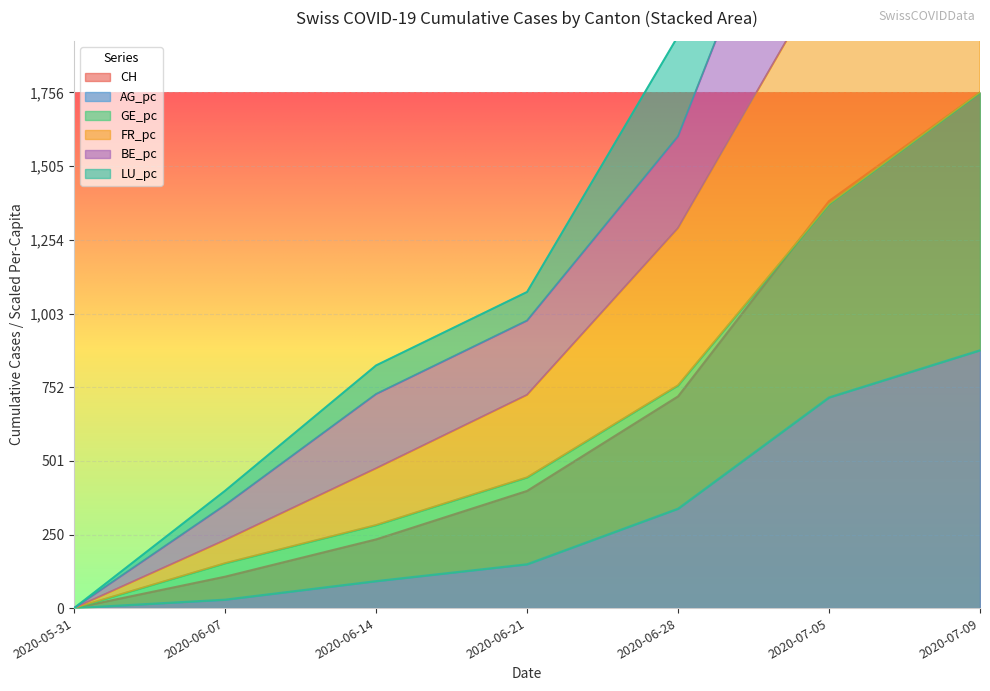

What is the difference between the maximum and minimum values in the CH series?

1756.0